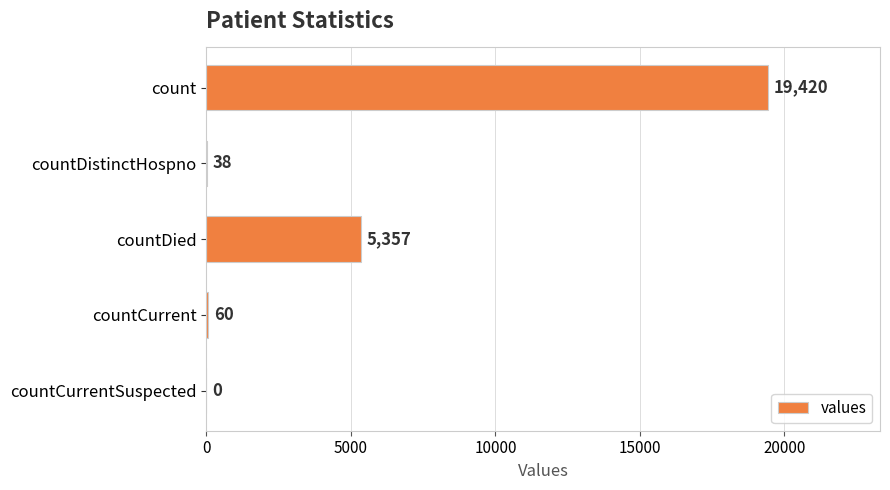

Where is the data nearest to the value 9710?

countDied